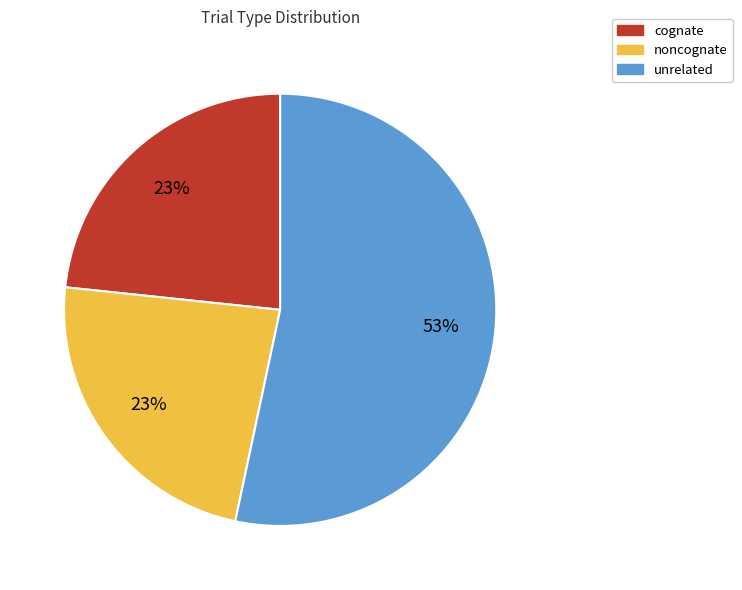

How many segments does this pie chart have?

3